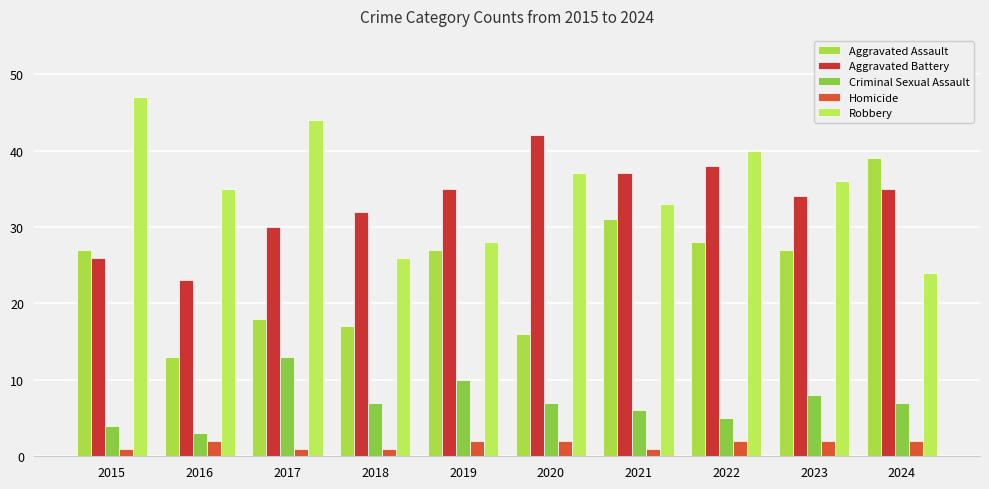

At 2015, list the series in order from smallest to largest.

Homicide, Criminal Sexual Assault, Aggravated Battery, Aggravated Assault, Robbery